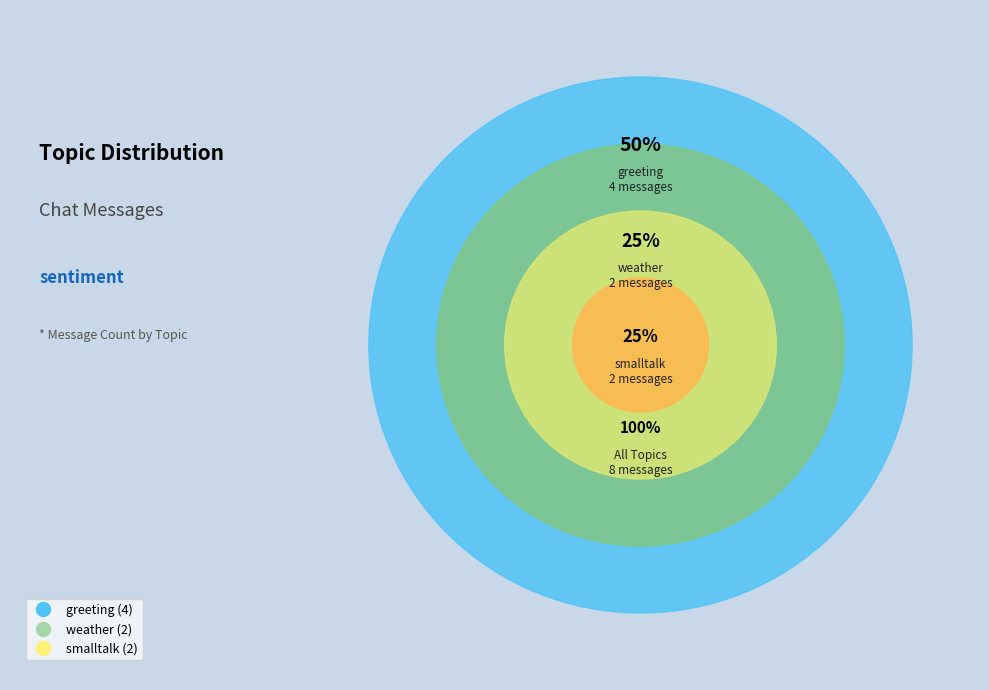

Which slice is the largest?

greeting